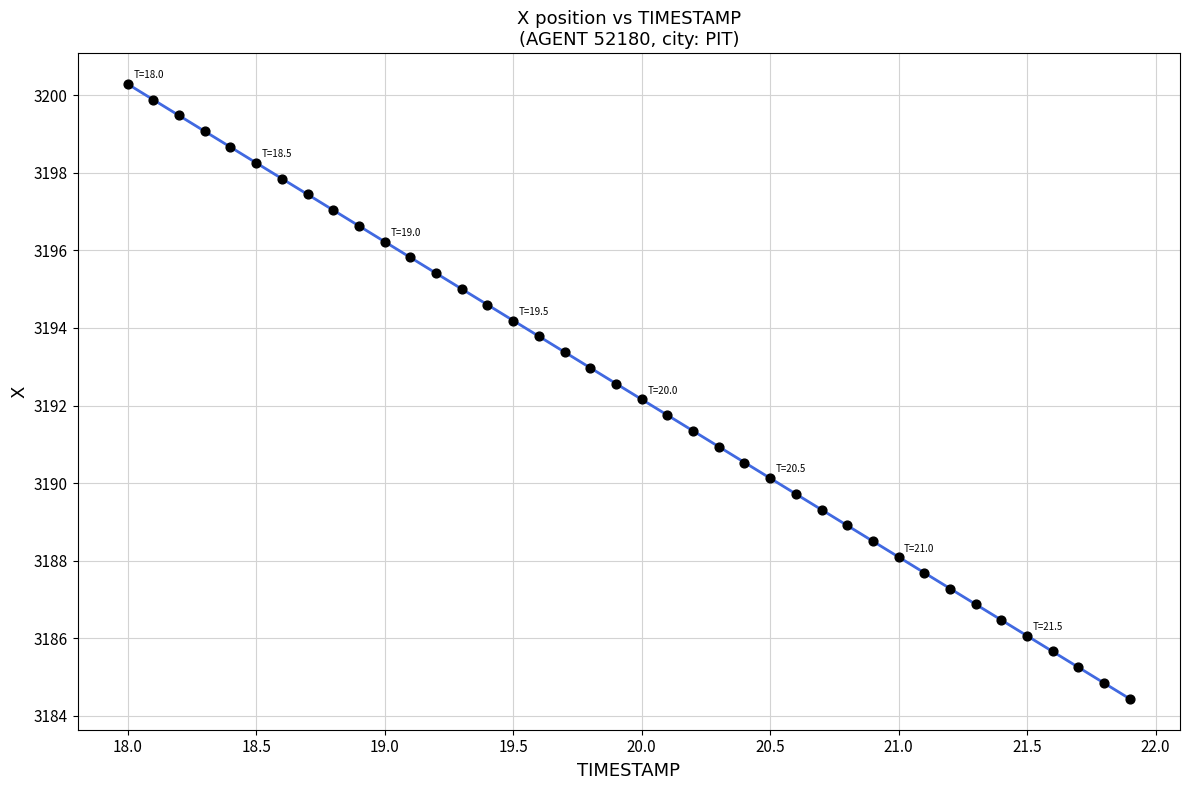

What is the range of X values (max minus min)?

3.9